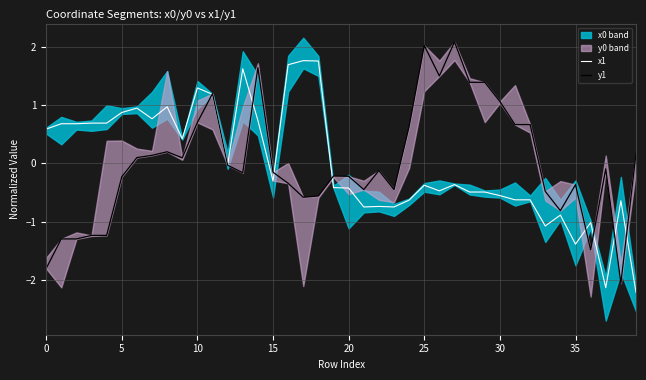

How many data points in x1 are above 0?

17